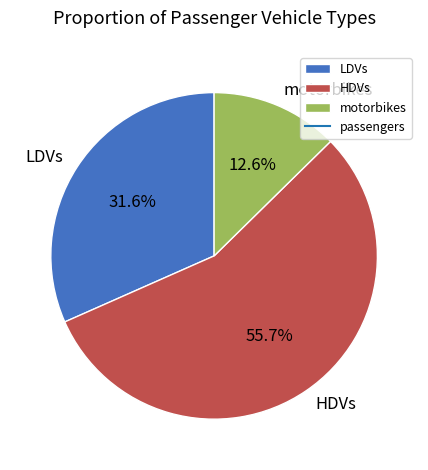

What is the smallest slice in the pie chart?

motorbikes